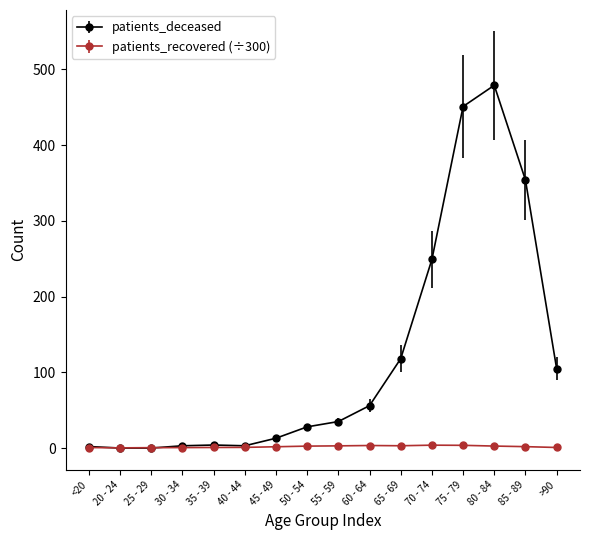

Which series has the largest total across all categories?

patients_deceased